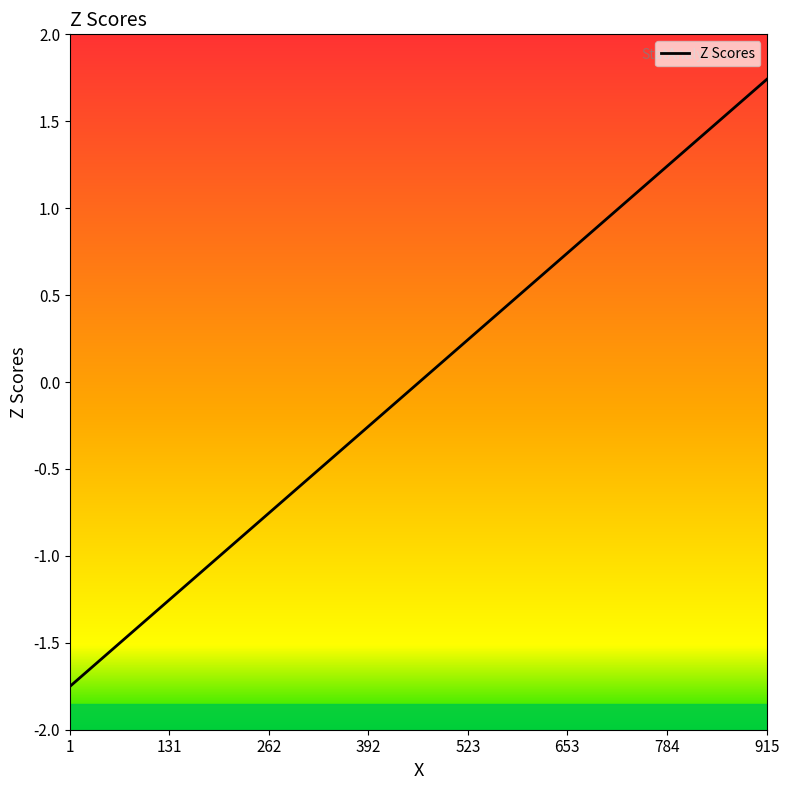

True or false: there are more than 1 points higher than both neighbors.

False